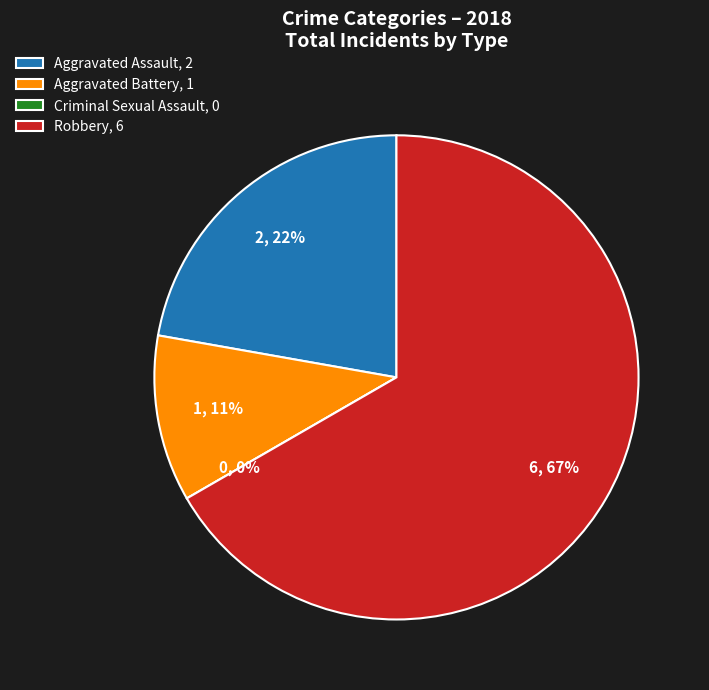

The Aggravated Battery slice represents 22% of the pie. True or false?

False